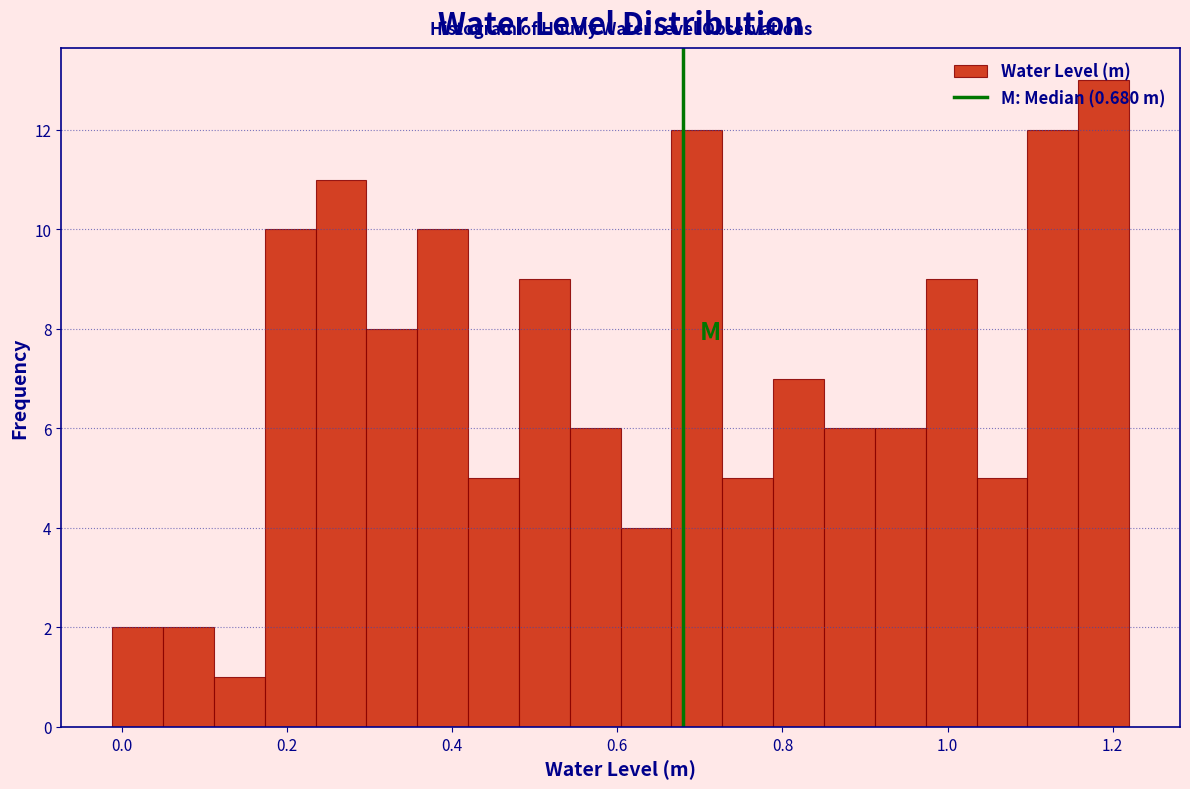

Around what value on the x-axis is the tallest bar? Give the approximate position of its centre, as read against the axis.

1.18